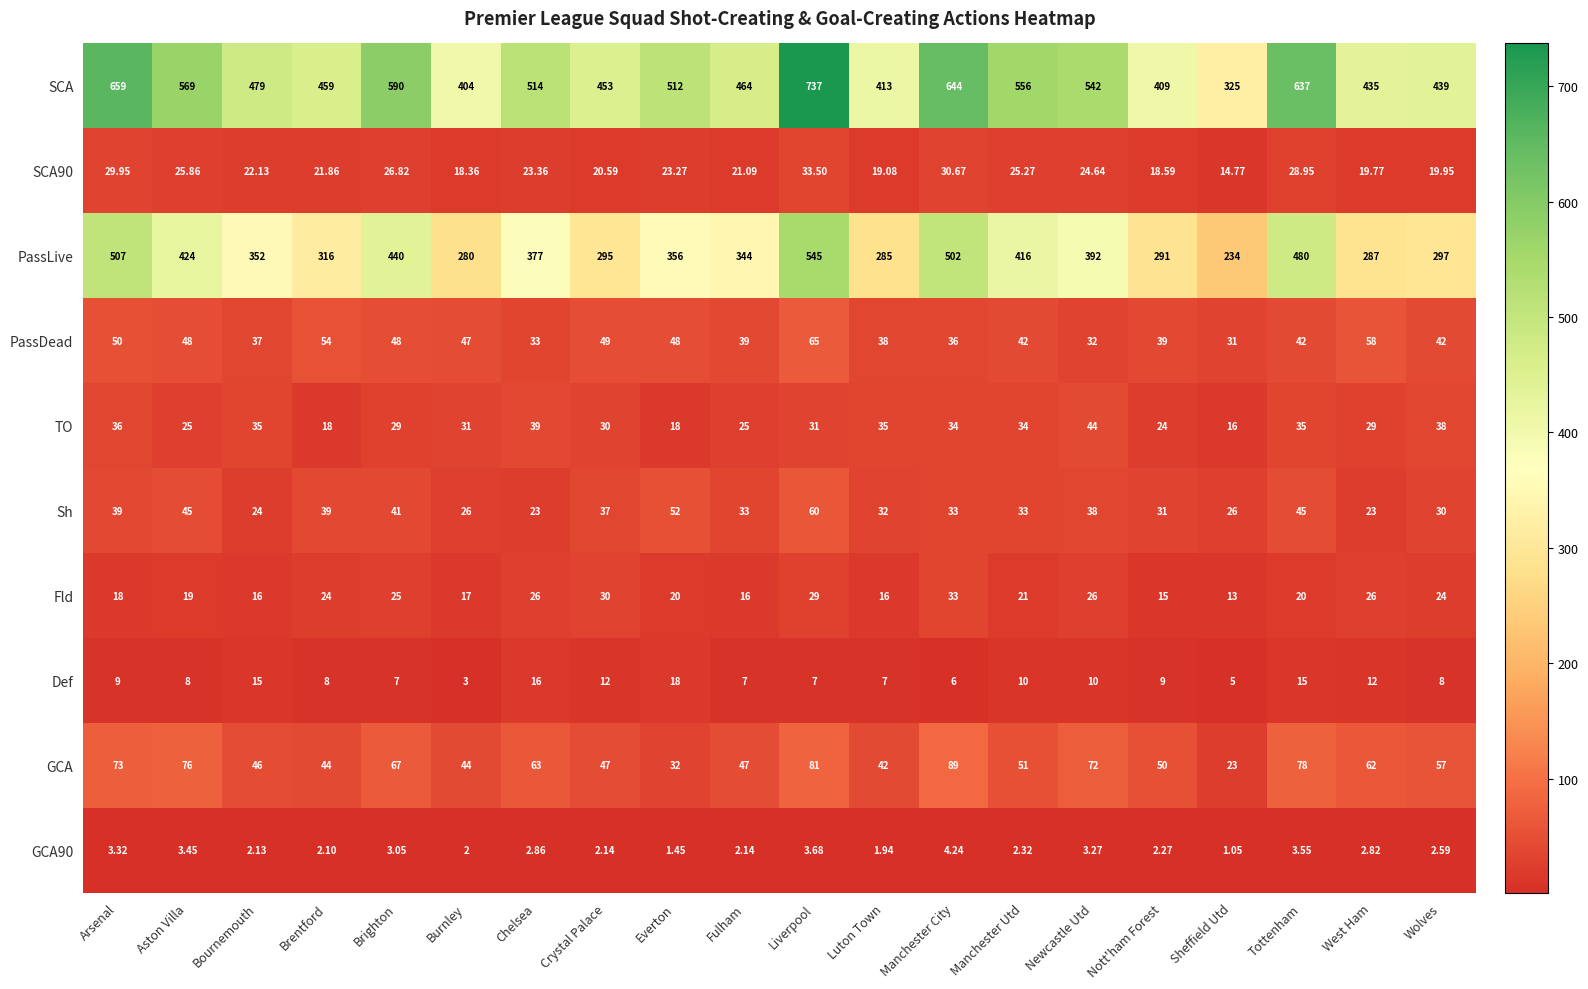

Which series changed the most between Manchester City and Newcastle Utd?

PassLive